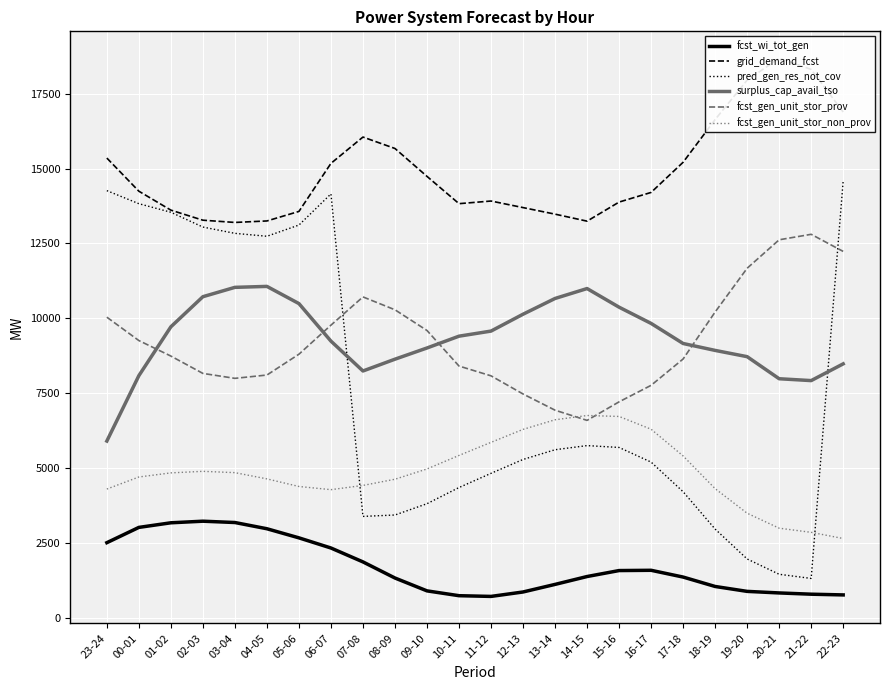

Where is the first local minimum for fcst_wi_tot_gen?

11-12